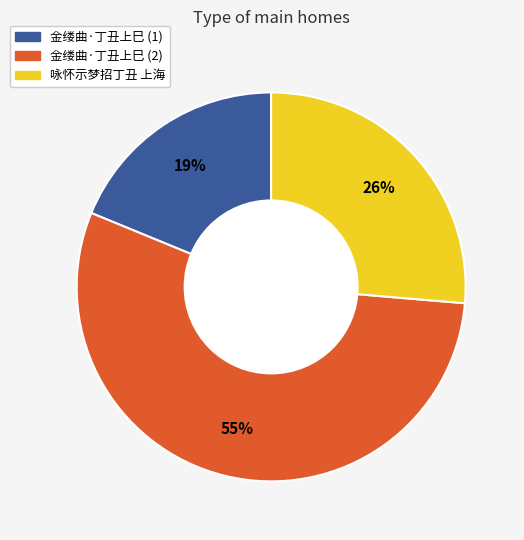

To the nearest percent, what percentage of the pie is 咏怀示梦招丁丑 上海?

26%